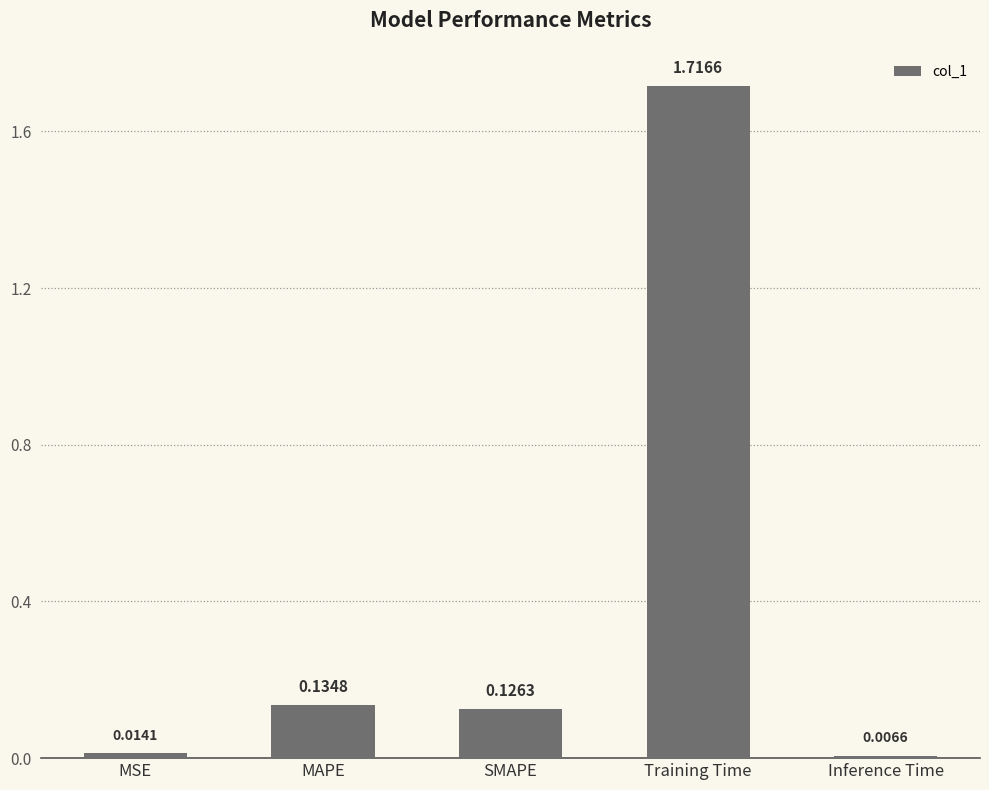

Where is the data nearest to the value 0?

Inference Time